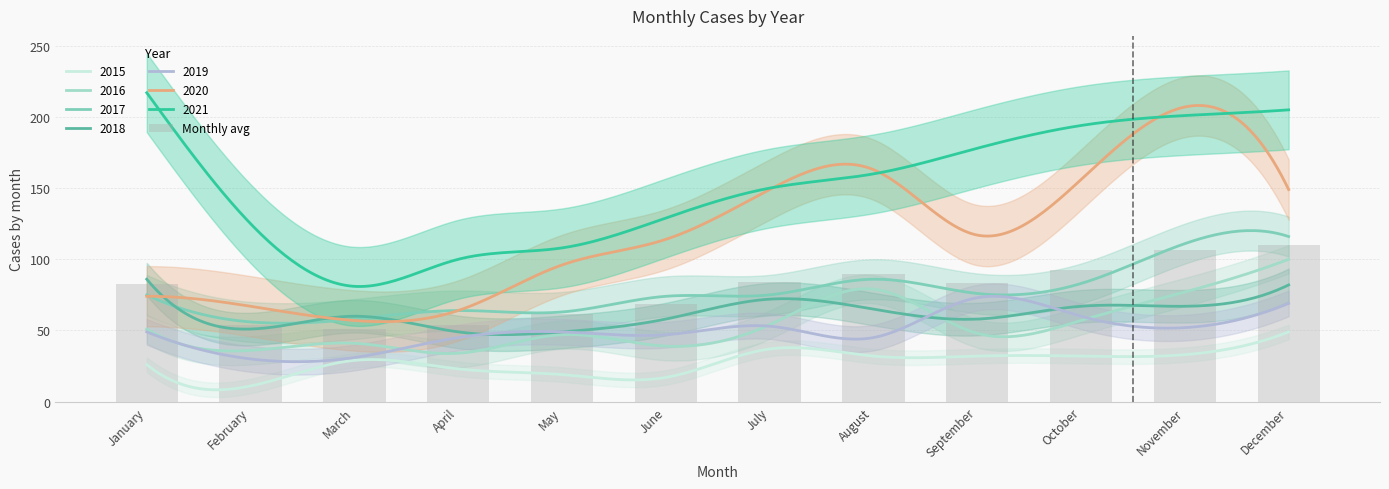

List the labels in order of value, largest first.

December, November, October, August, July, September, January, June, May, April, February, March